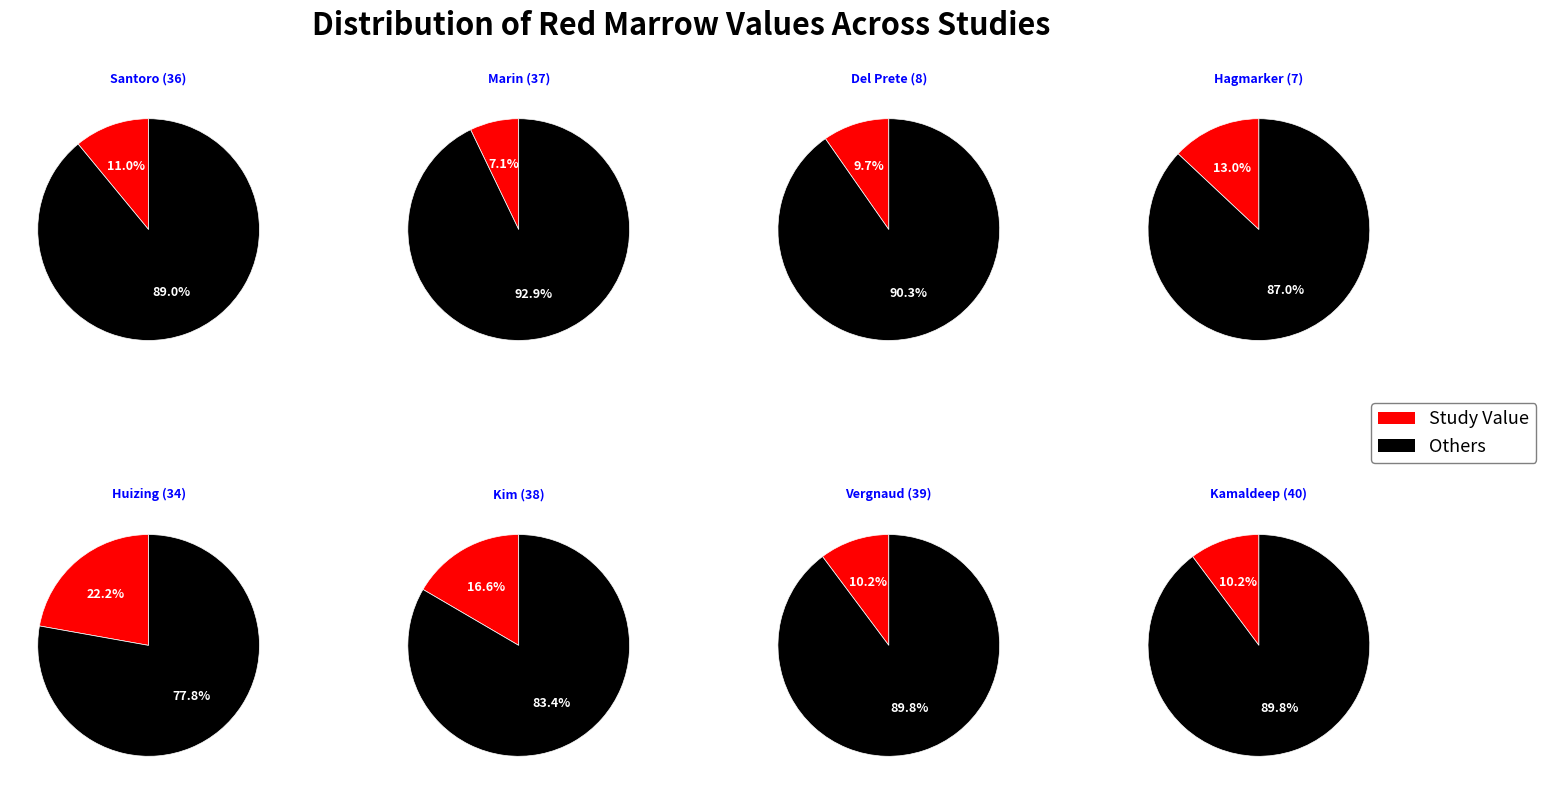

True or false: Hagmarker (7) accounts for 3% of the total.

False